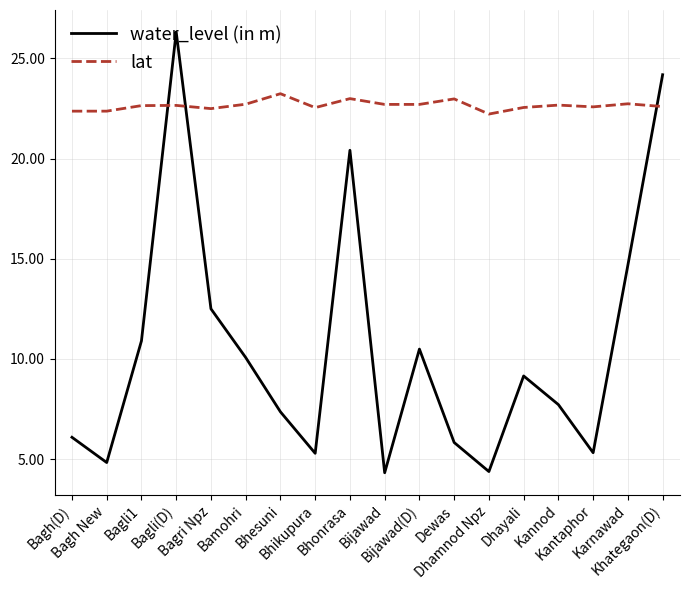

The lat series shows 8.6 at Bijawad(D). True or false?

False